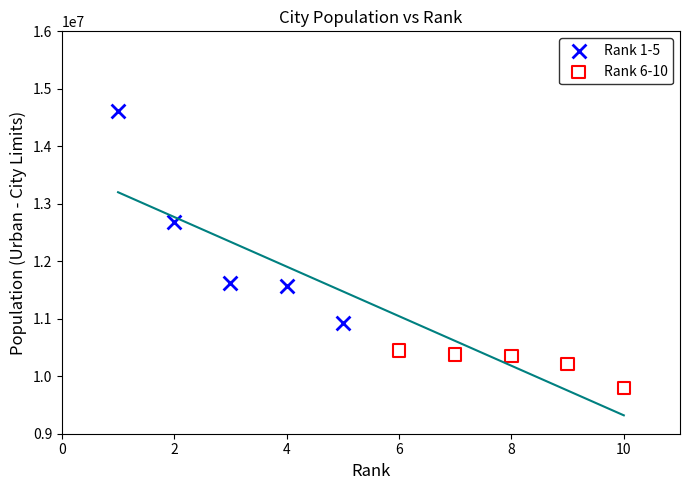

Which series reaches the minimum Y coordinate?

Rank 6-10